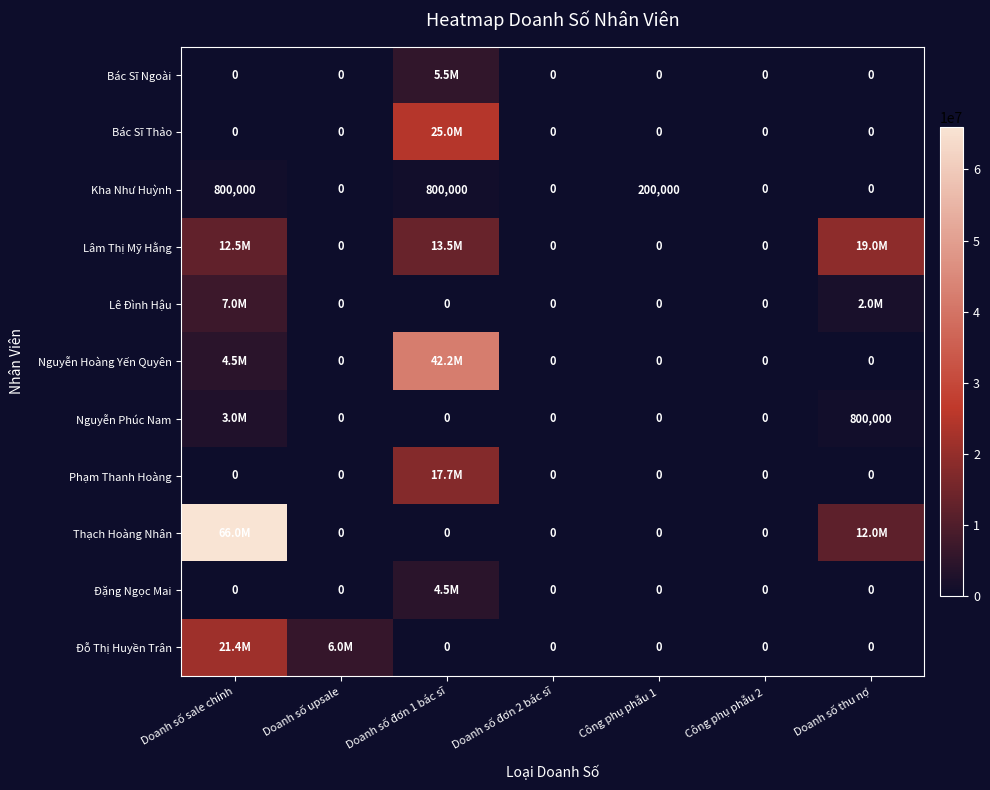

What is the difference between the Kha Như Huỳnh values at Doanh số sale chính and Doanh số upsale?

800000